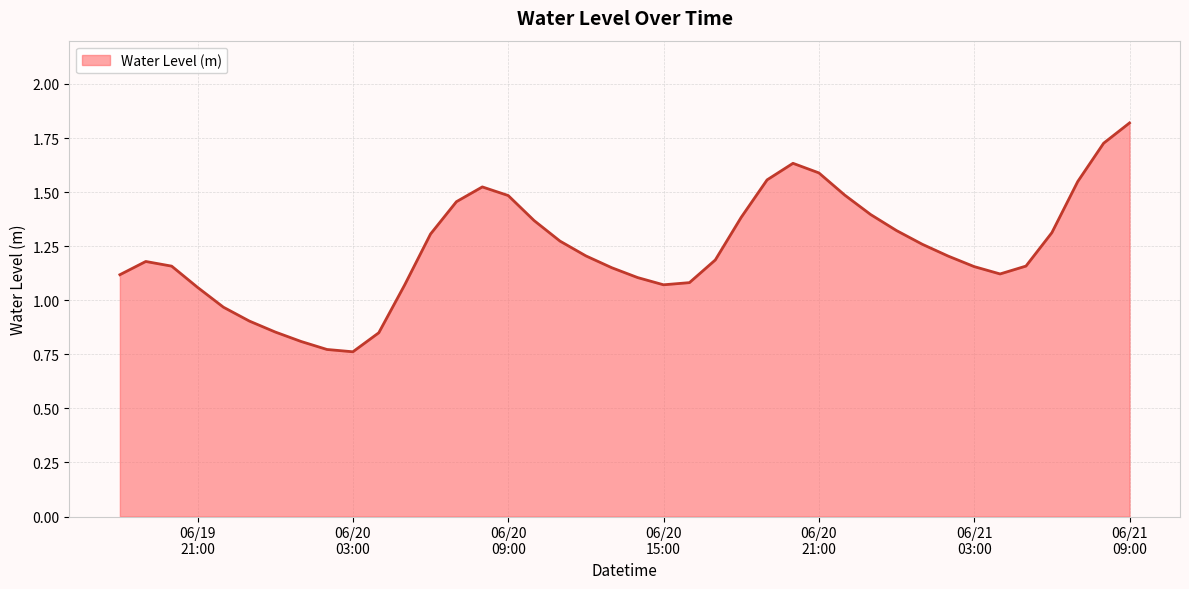

What is the greatest value displayed?

1.8